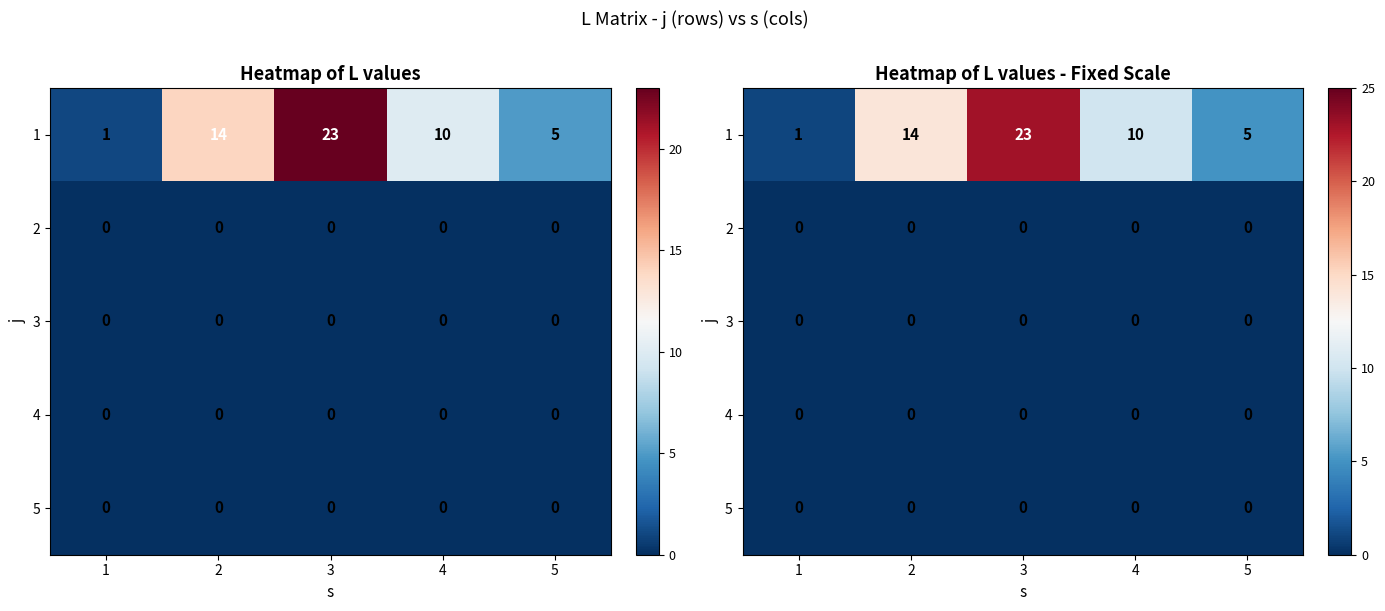

What is the total value across all series at 3?

23